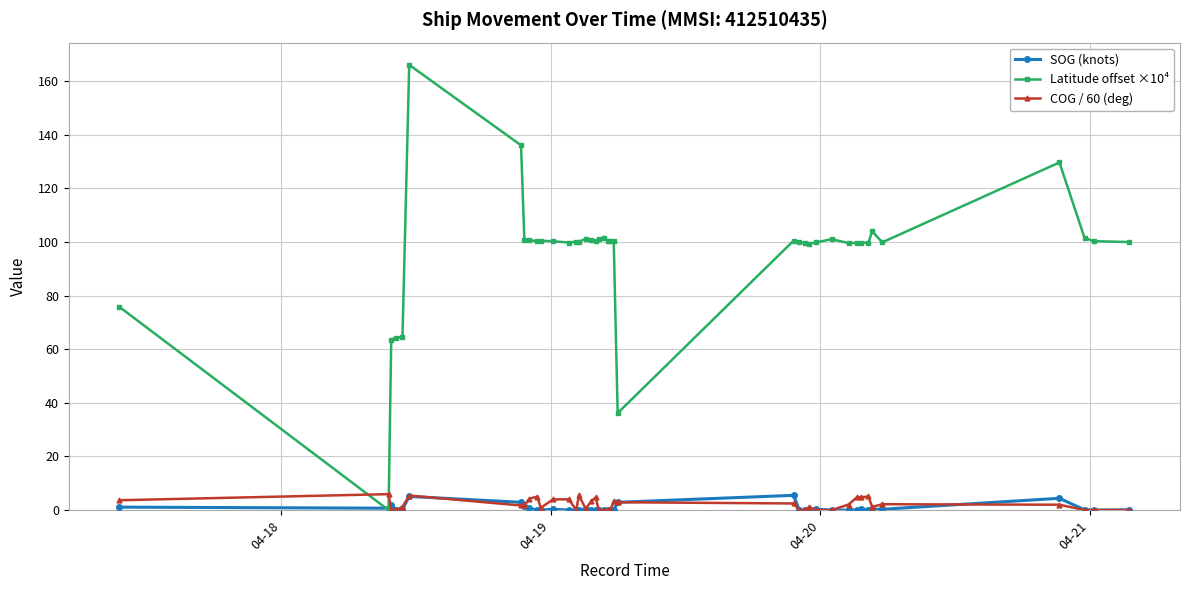

What are all the series names shown in the legend?

SOG (knots), Latitude offset ×10⁴, COG / 60 (deg)